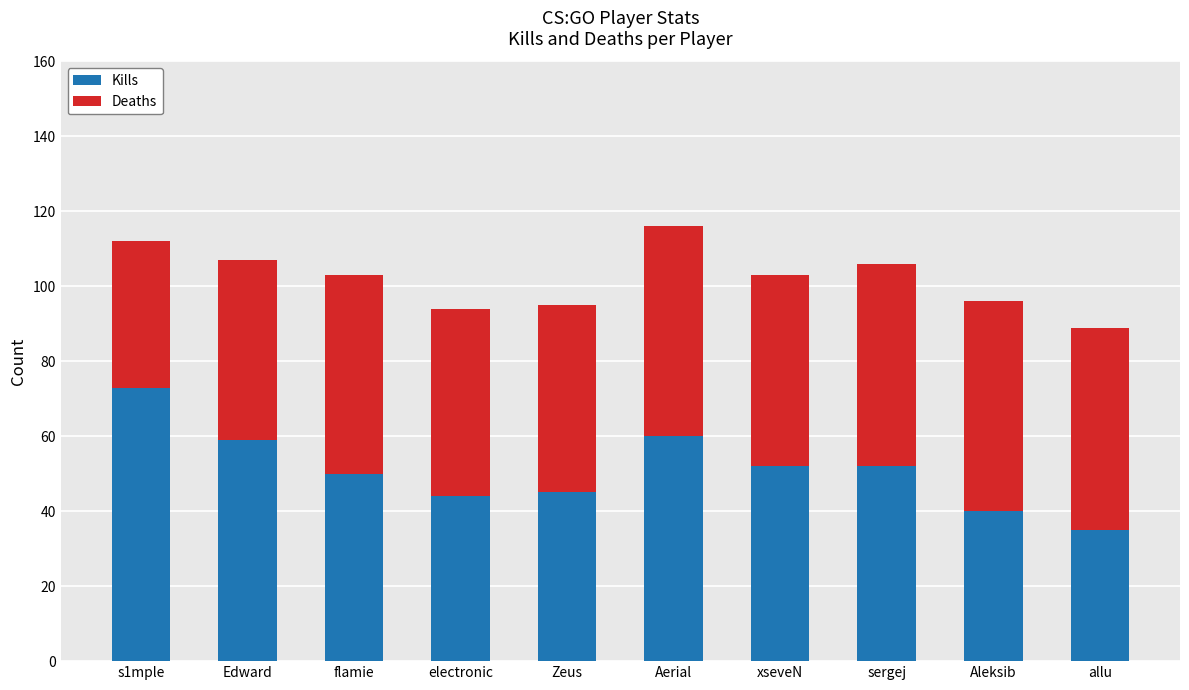

What is the total value across all series at Aerial?

116